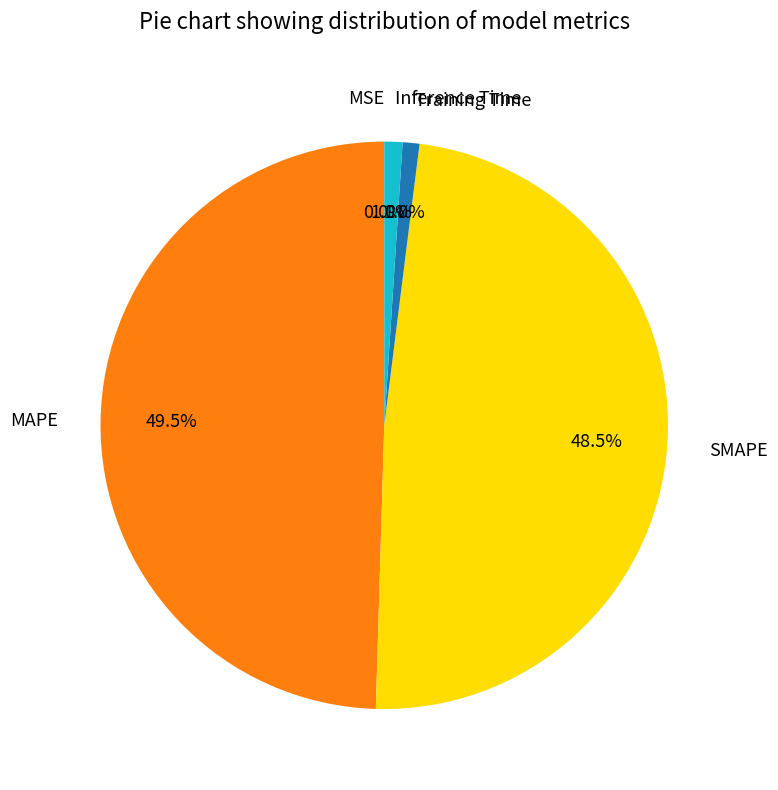

Is there any slice that represents more than half of the pie?

No